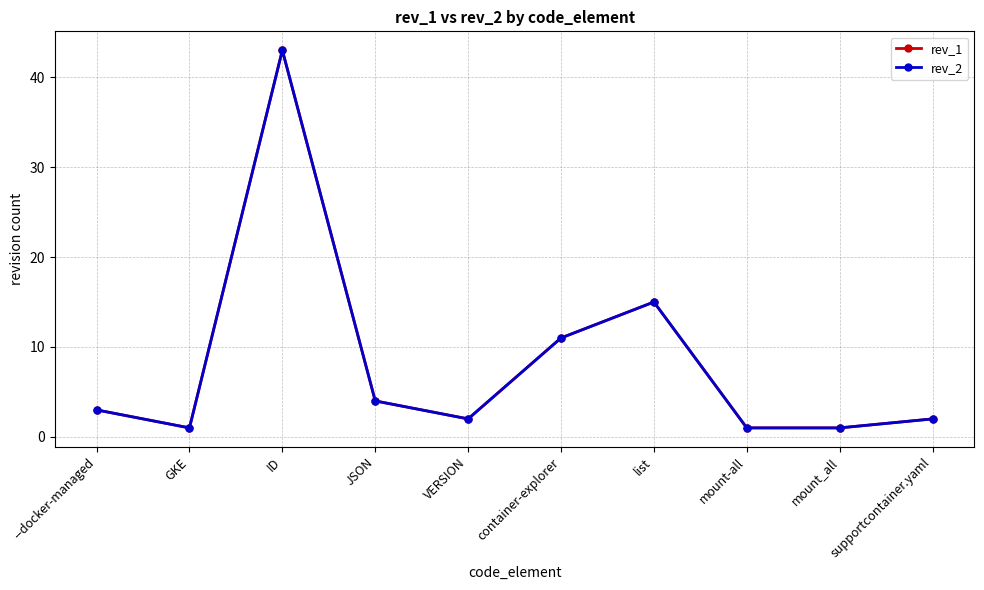

What is the smallest value displayed?

1